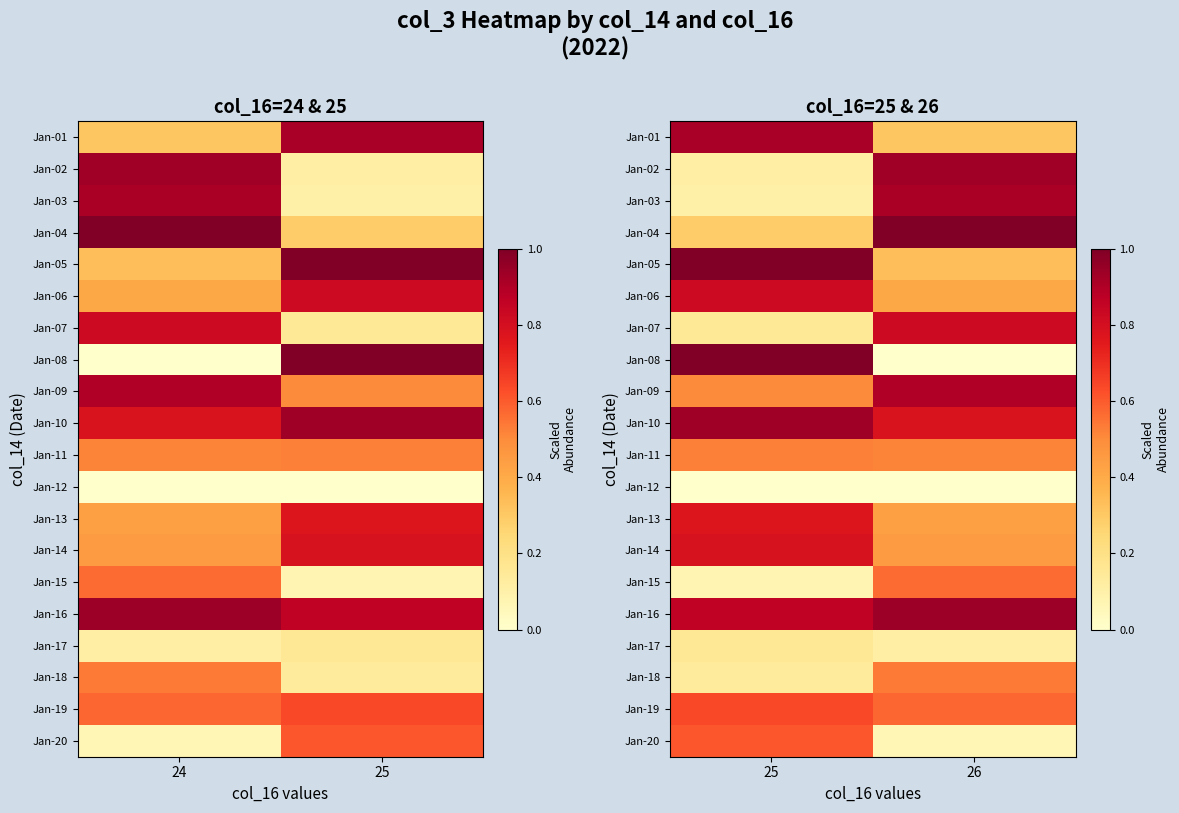

The Jan-04 series shows 0.1 at 25. True or false?

False